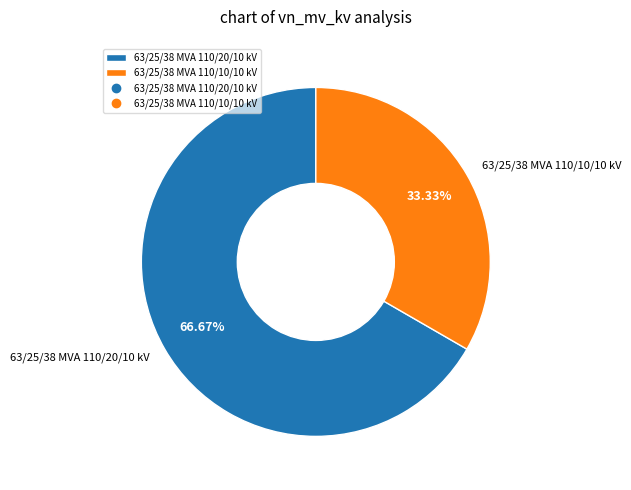

To the nearest percent, what is the average slice percentage?

50%